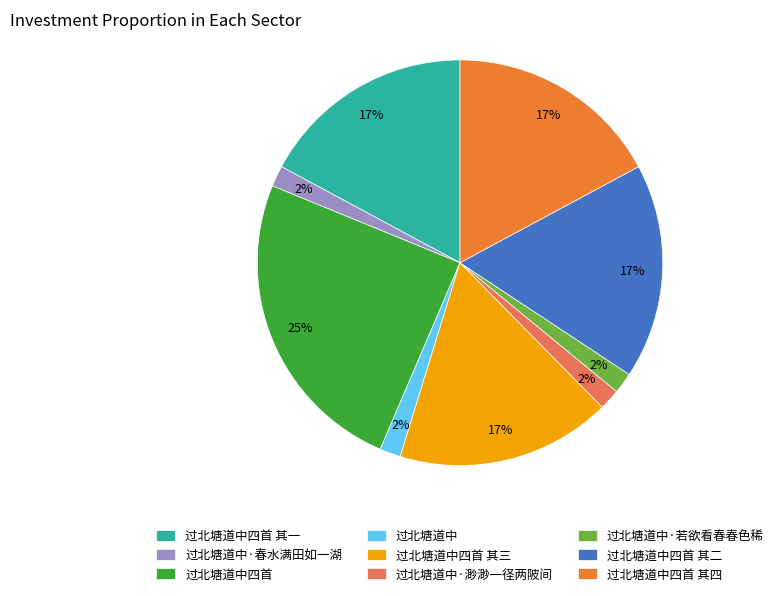

How many slices are in this pie chart?

9